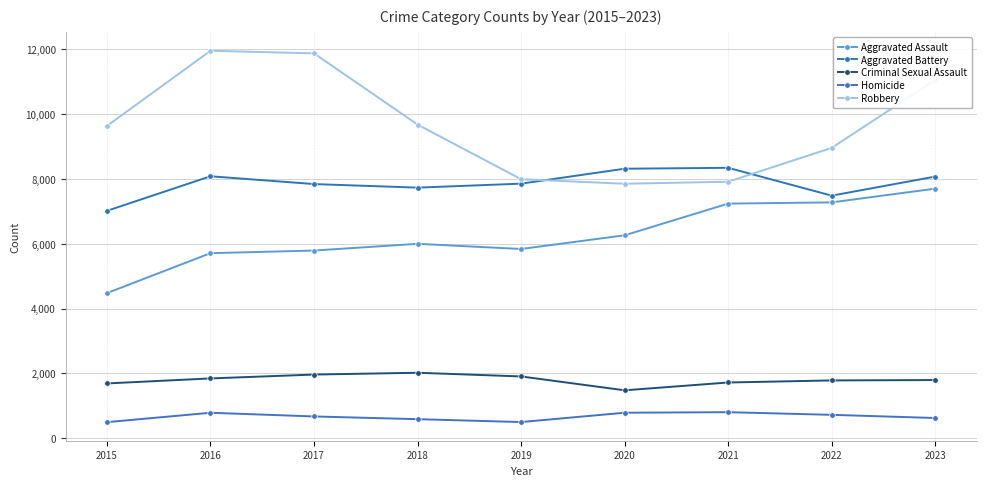

What is the sum of the Robbery values at 2018 and 2023?

20739